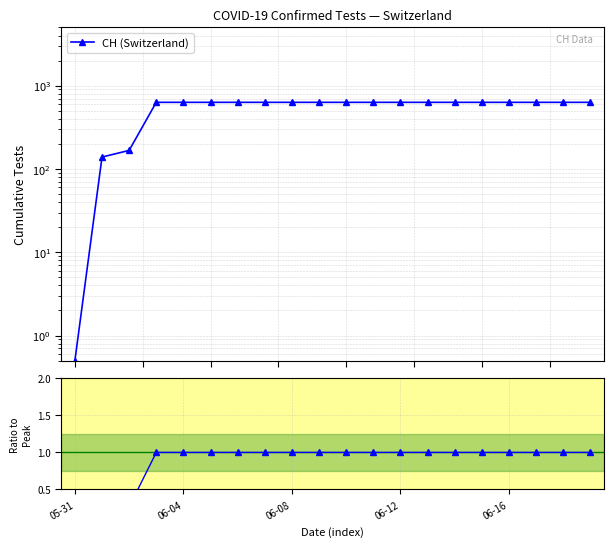

True or false: CH (Switzerland) has more than 2 points higher than both neighbors.

False